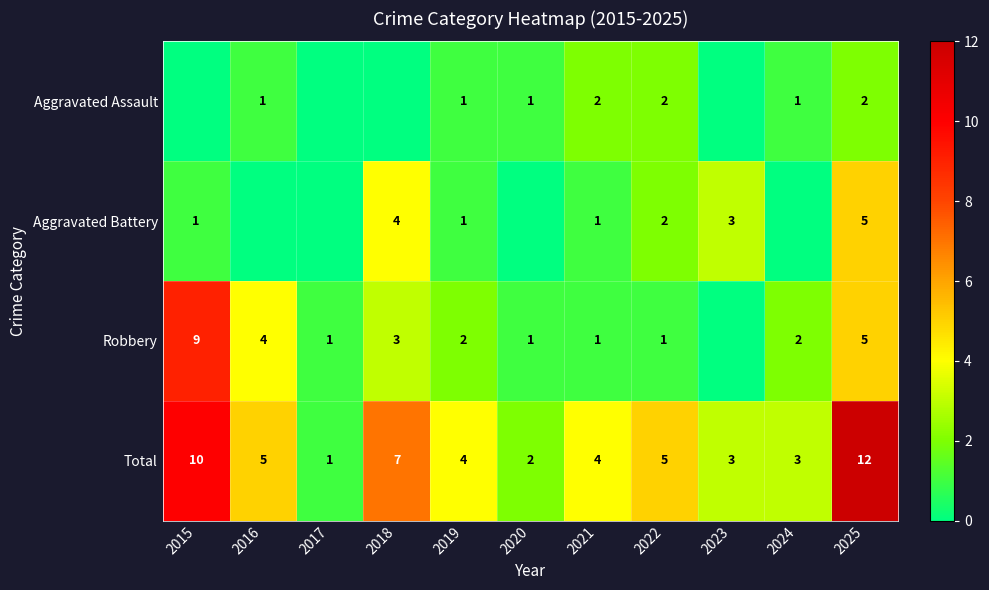

Is the value of Aggravated Assault at 2020 greater than the value of Aggravated Battery at 2018?

No